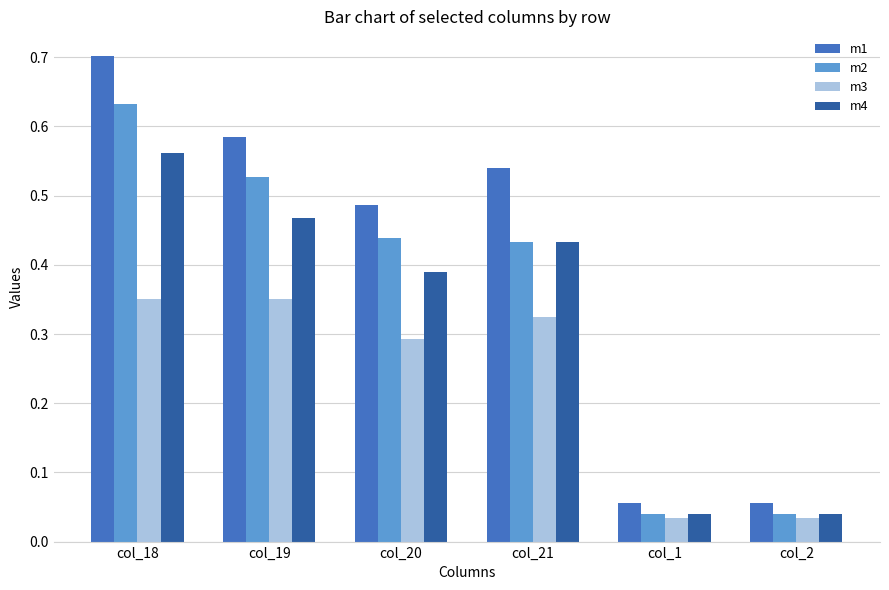

Which series has the largest range (max minus min)?

m1